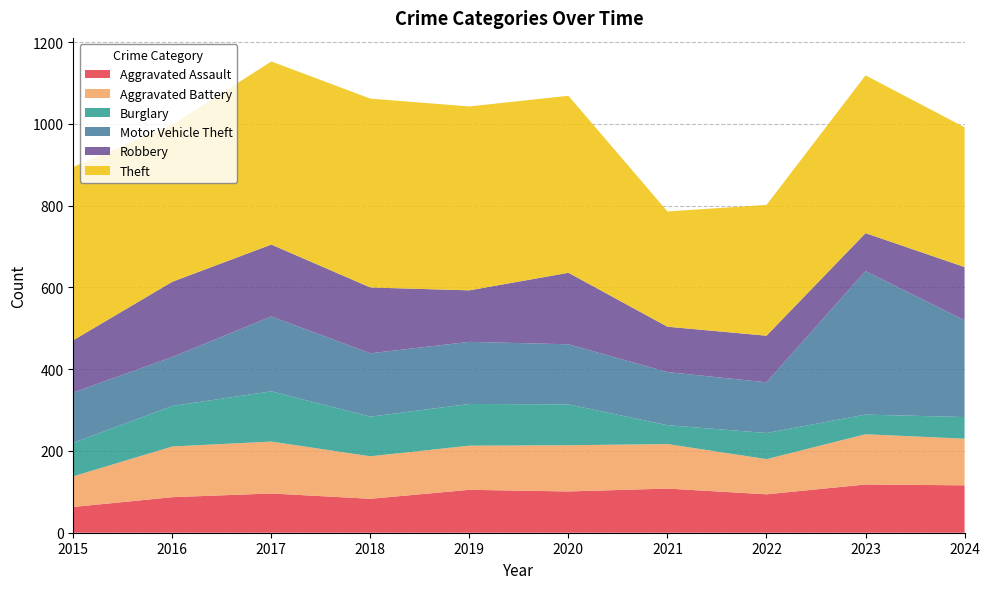

Reading left to right, transcribe all the data shown in this chart.

Aggravated Assault: 63	87	96	83	105	101	108	94	118	116
Aggravated Battery: 75	124	127	104	108	113	109	86	123	114
Burglary: 82	99	123	97	102	100	46	64	48	53
Motor Vehicle Theft: 123	120	183	155	152	147	130	124	351	237
Robbery: 128	184	176	161	126	175	111	114	93	130
Theft: 424	384	448	462	450	433	282	320	386	342